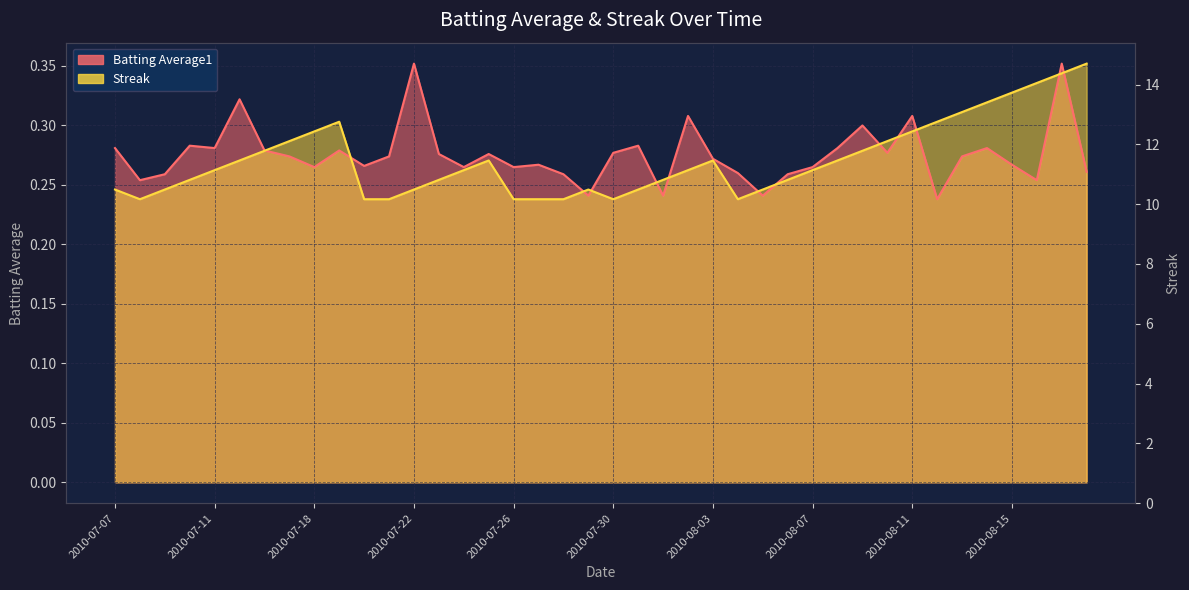

How many Batting Average1 values are between 0 and 1?

40